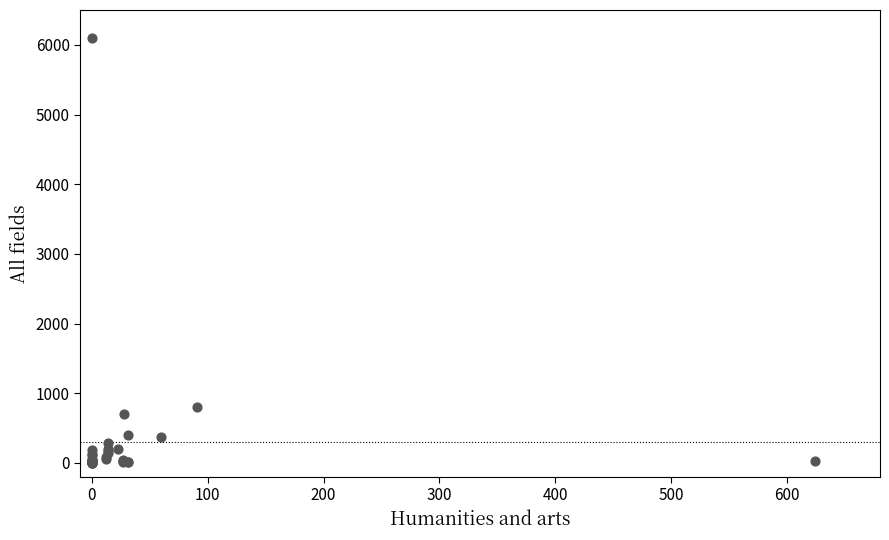

What Y value in the scatter plot is closest to 3054?

801